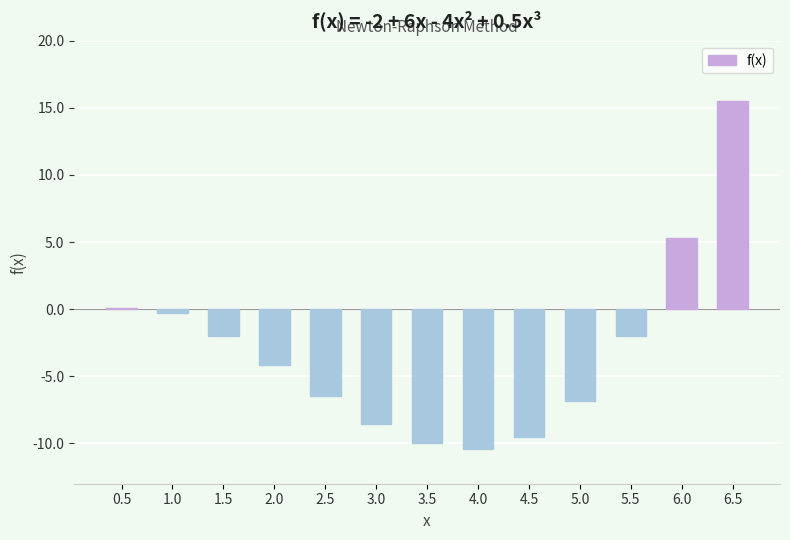

At which label does the data first exceed -4?

0.5